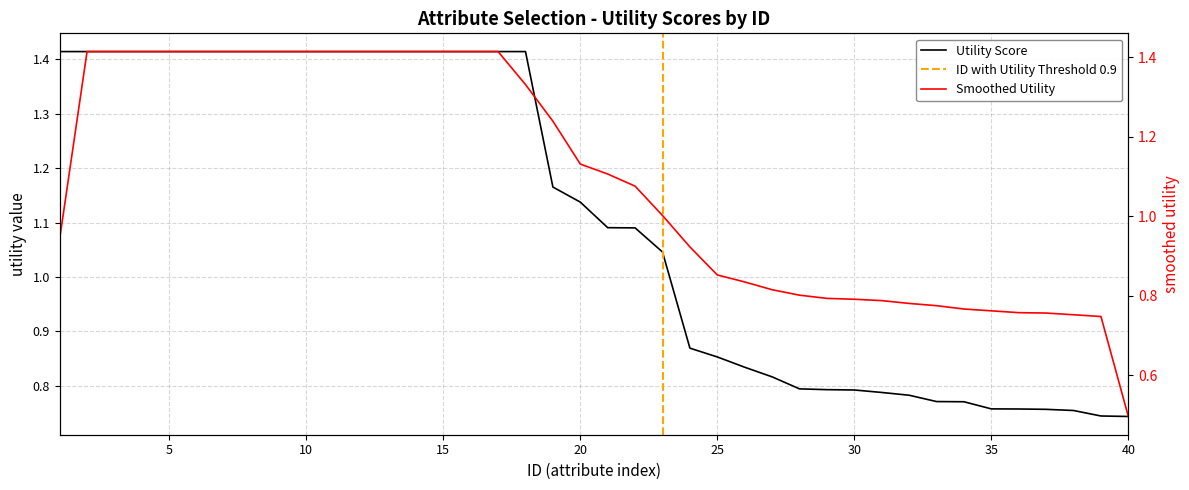

How many categories are shown in the chart?

40